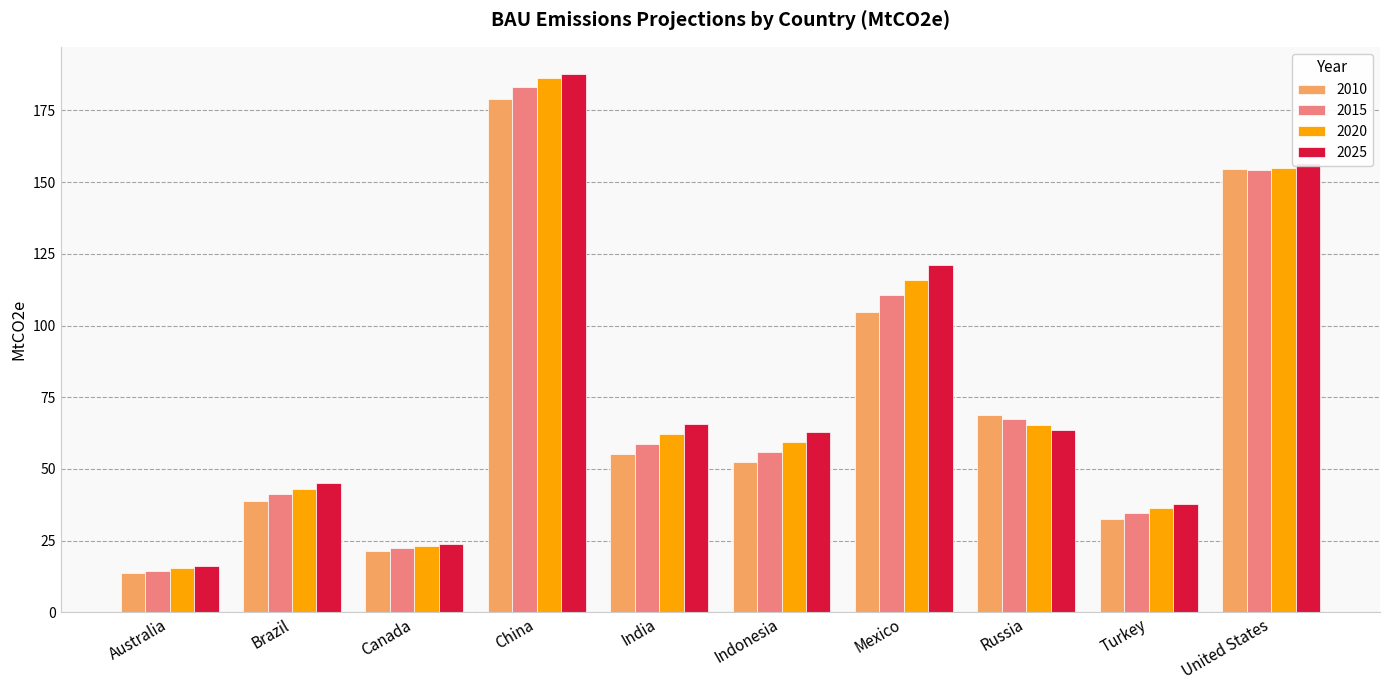

What position from the left is India?

5